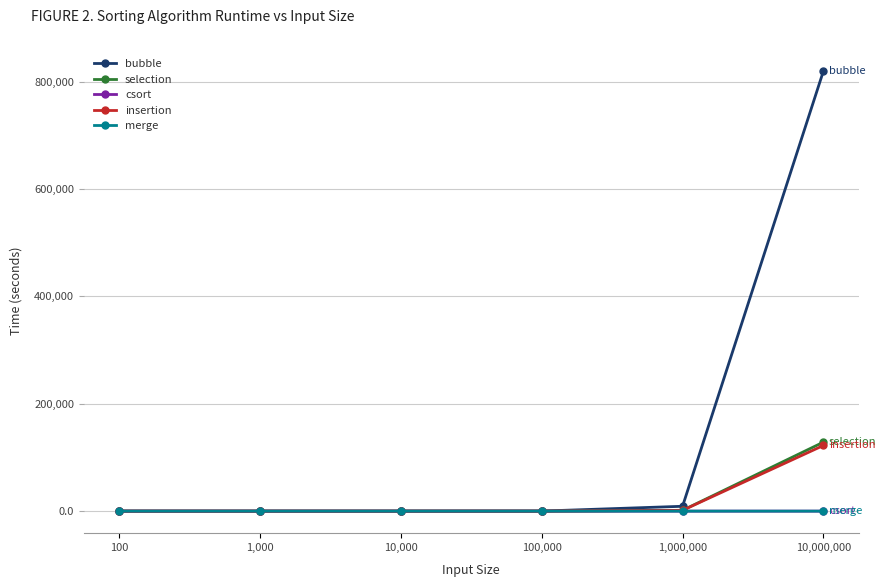

Is it true that merge equals 0.0 at 10,000?

True